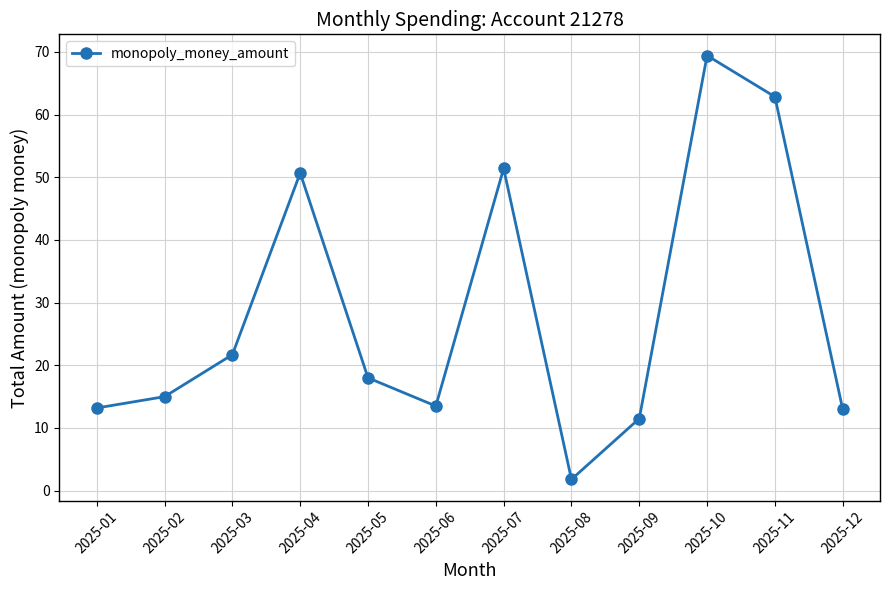

Is this an area chart (filled region under the line)?

No